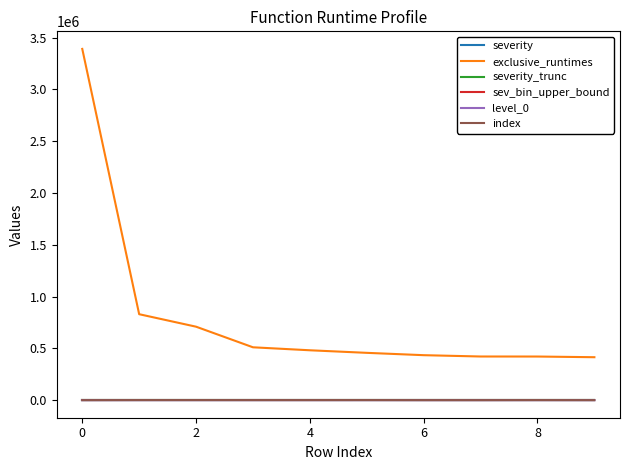

Which series has the largest total across all categories?

exclusive_runtimes